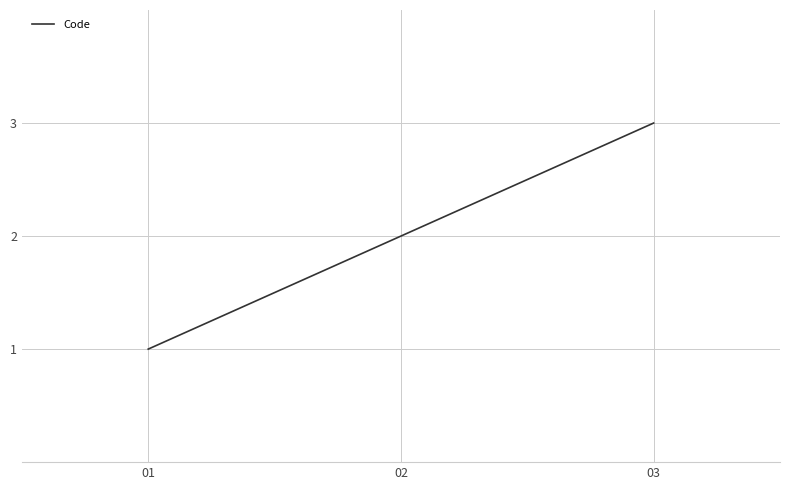

Does the chart display data point markers on the line(s)?

No